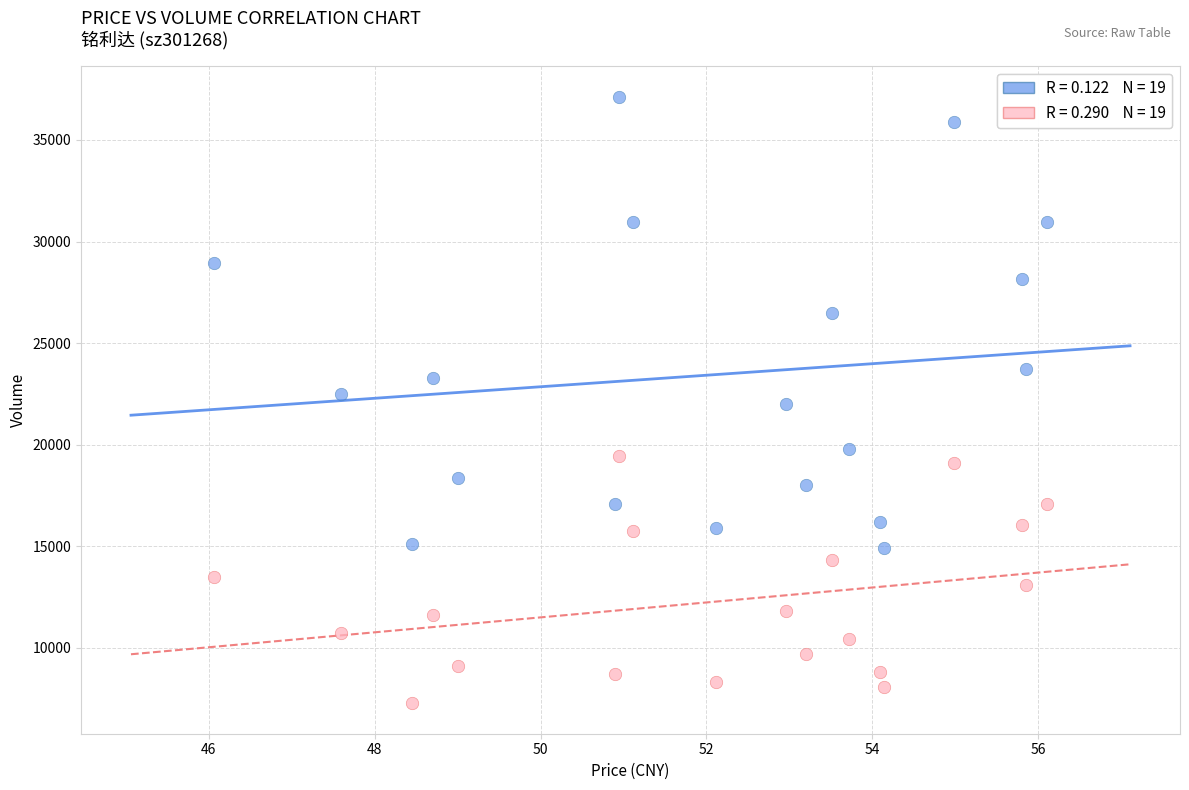

Across all data points, what is the range of Y values (max minus min)?

29857